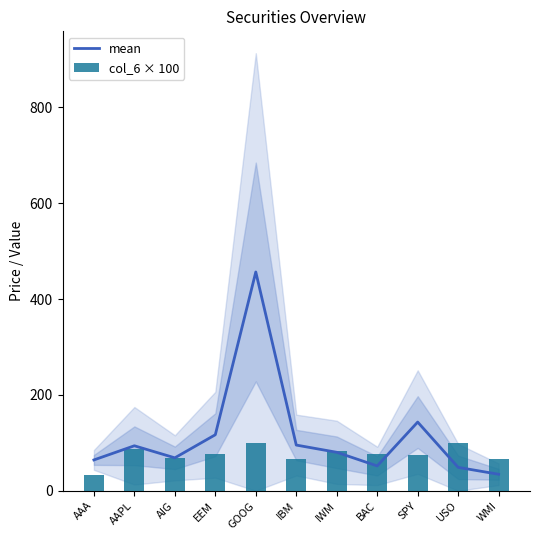

Between AAA and IWM, which is larger?

IWM